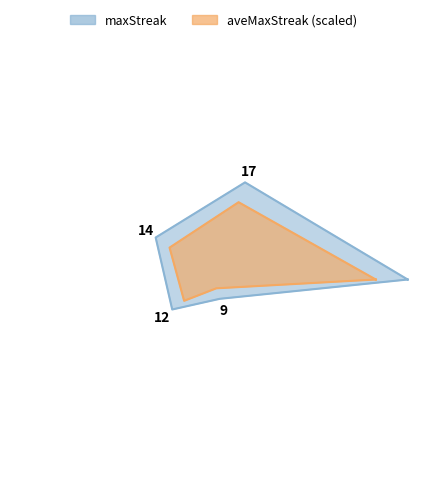

Which label corresponds to the largest value in the chart?

4